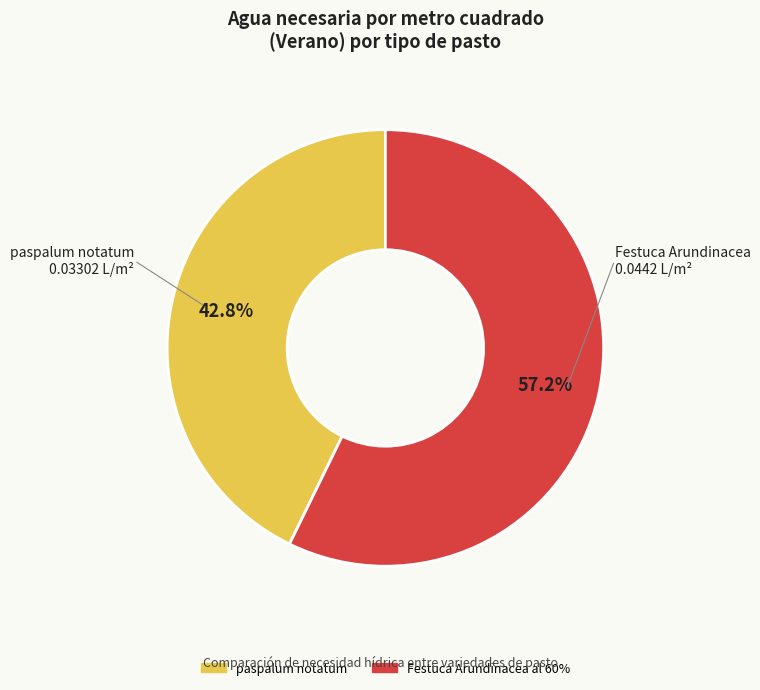

To the nearest percent, what is the combined percentage of paspalum notatum and Festuca Arundinacea al 60%?

100%